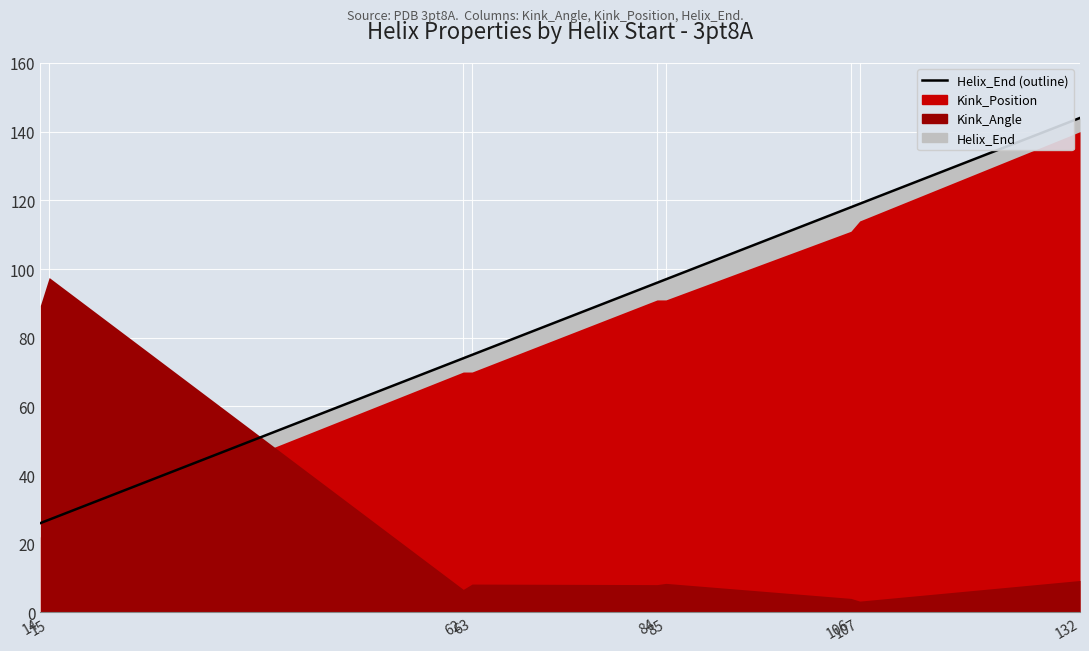

What is the minimum value for Helix_End?

26.0